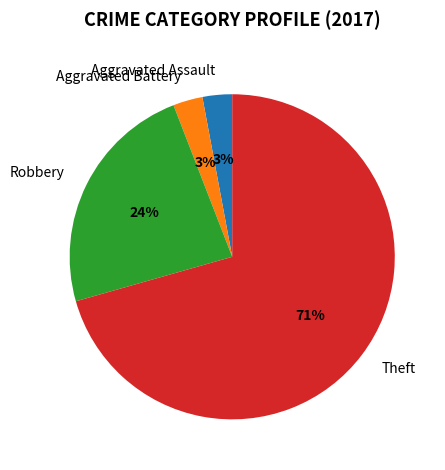

What percentage is the Robbery slice, to the nearest percent?

24%